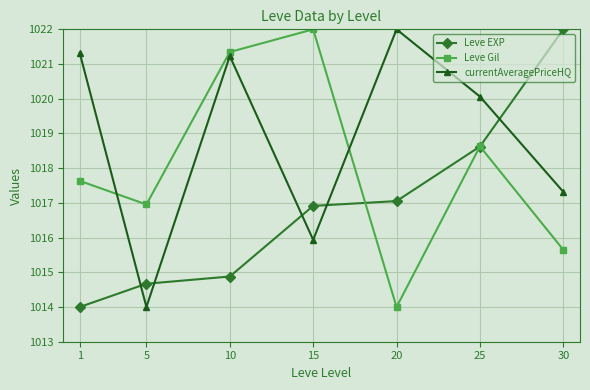

List the labels in order of Leve EXP value, smallest first.

1, 5, 10, 15, 20, 25, 30